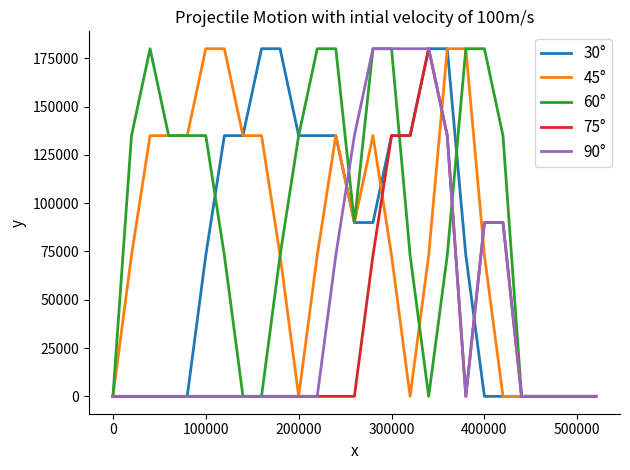

Does the chart display data point markers on the line(s)?

No